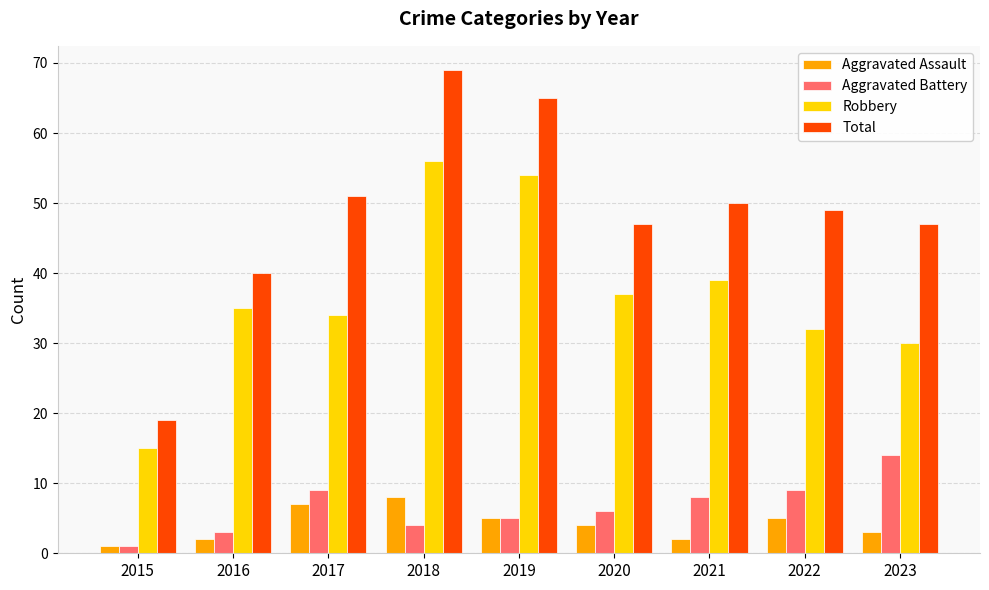

At how many categories does at least one series exceed 12?

9